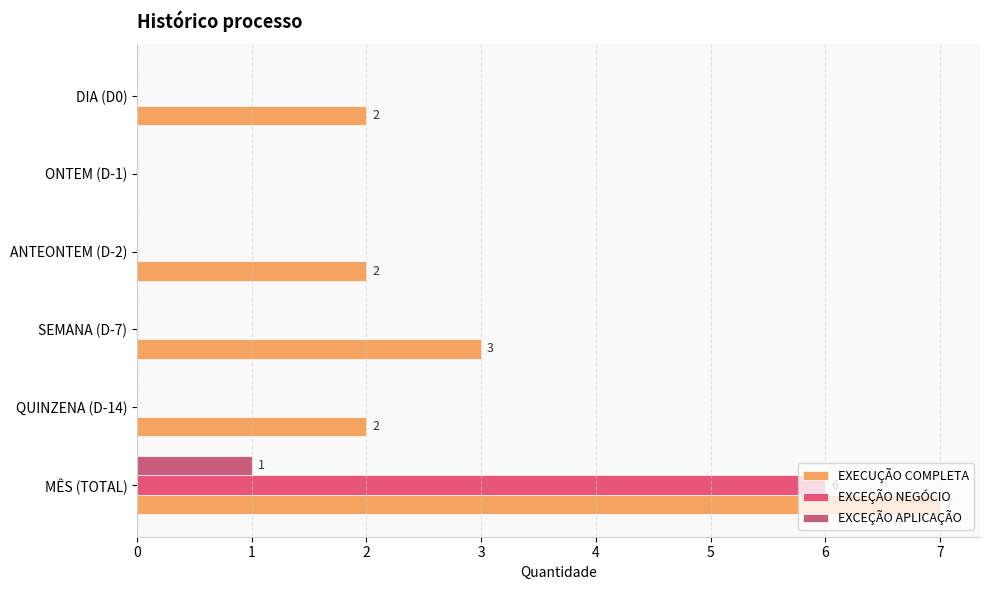

How many data points does each series have?

6